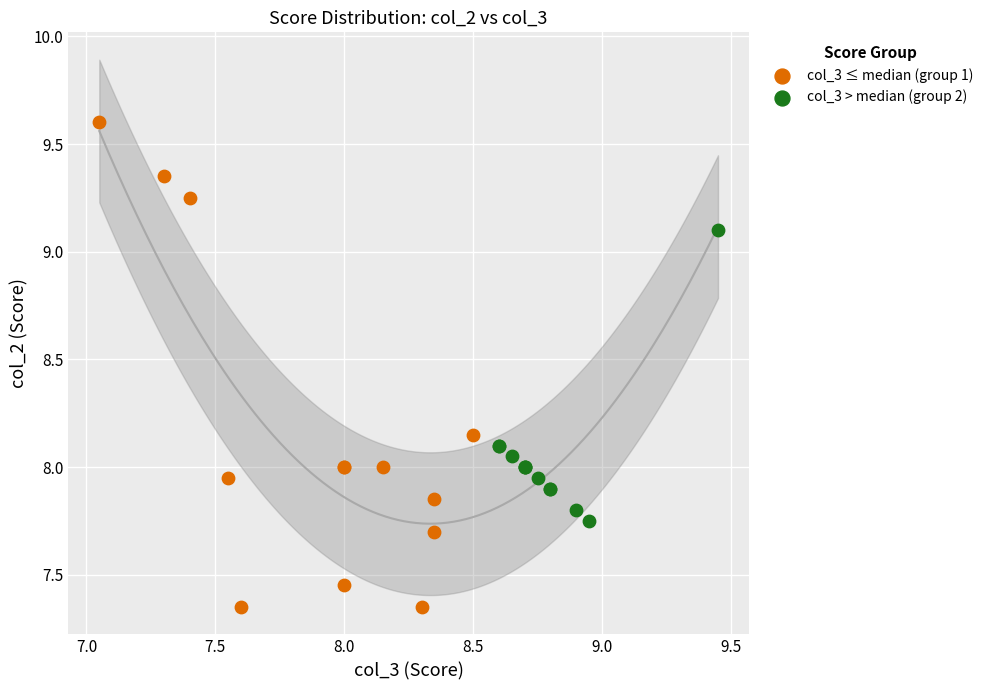

Which series contains the lowest Y value?

col_3 ≤ median (group 1)